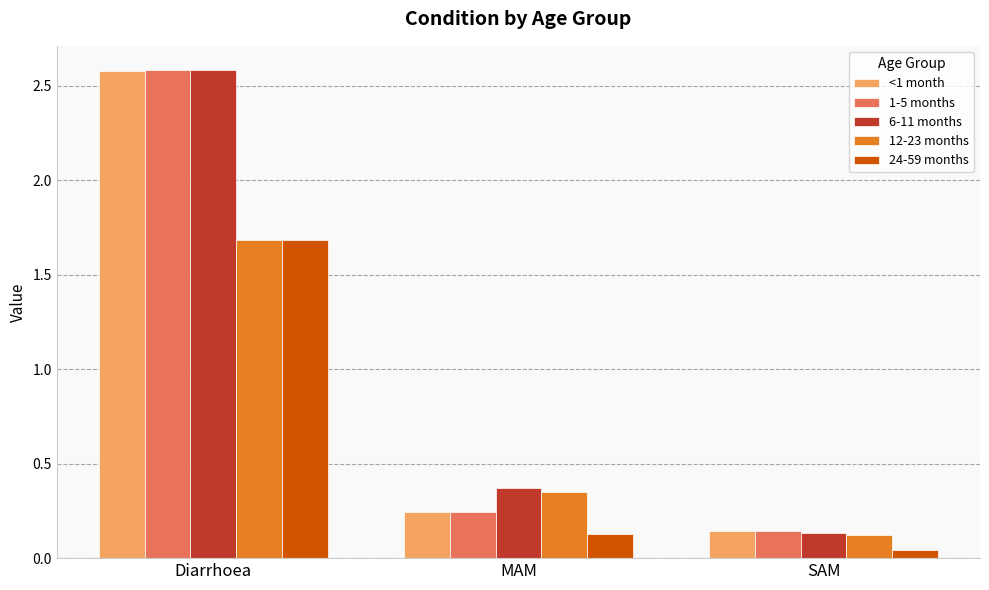

Which series has the largest range (max minus min)?

6-11 months